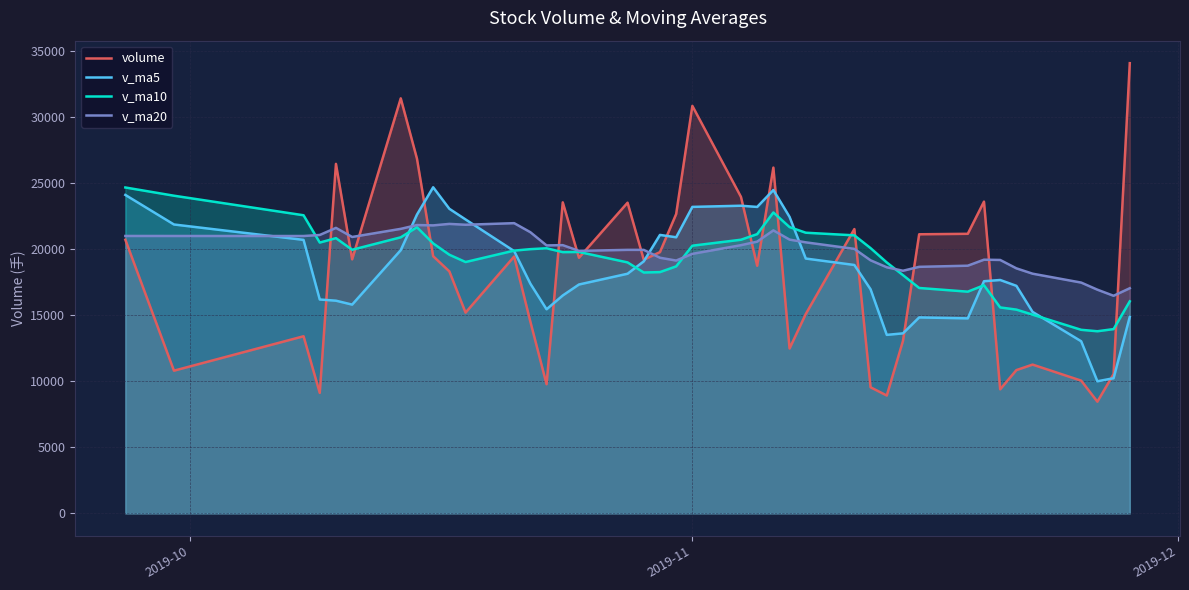

What is the smallest value displayed?

8446.9